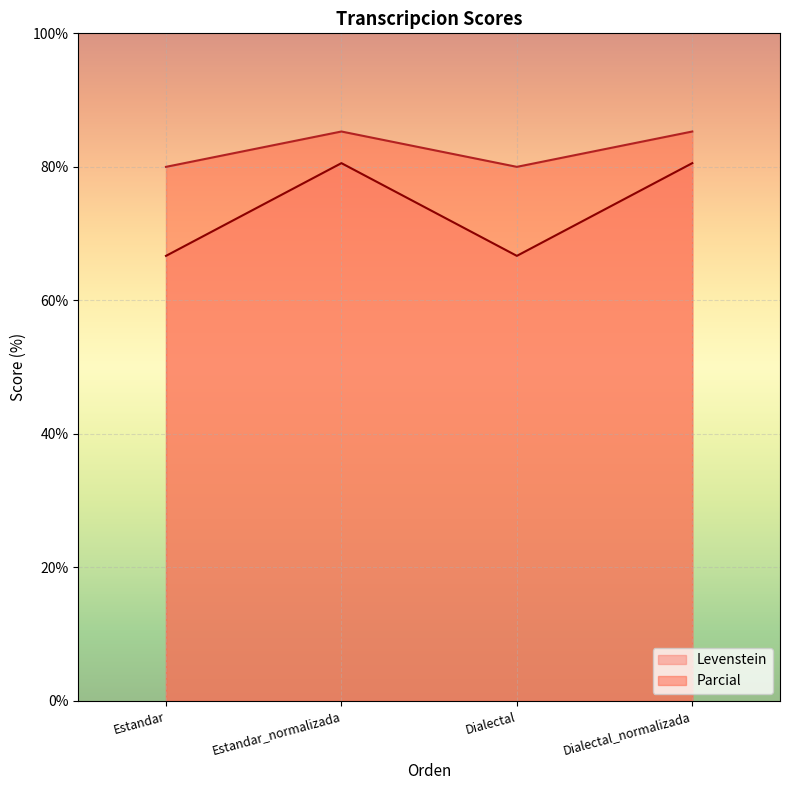

Rank the categories by Levenstein value from highest to lowest.

Estandar_normalizada, Dialectal_normalizada, Estandar, Dialectal